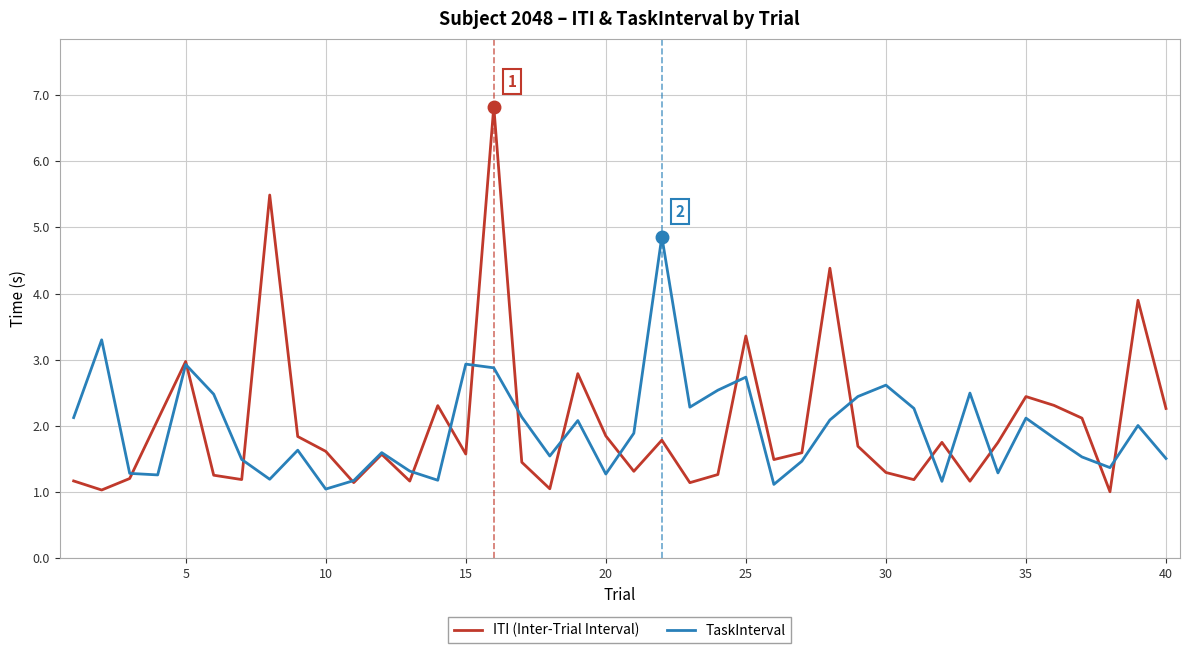

Which series has the largest range (max minus min)?

ITI (Inter-Trial Interval)